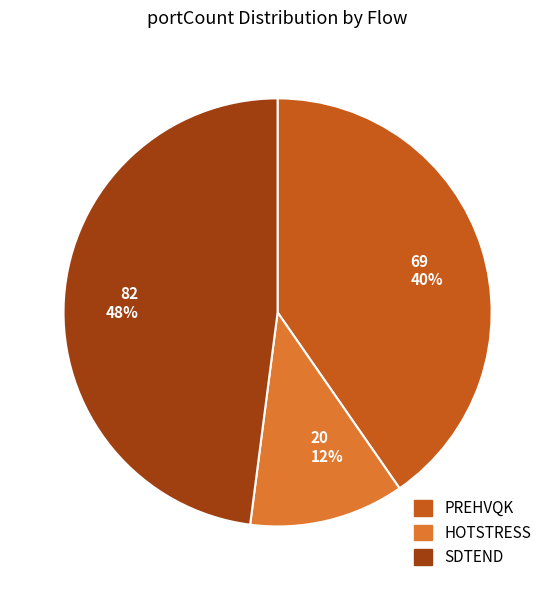

To the nearest percent, what percentage of the pie is 69 40%?

40%